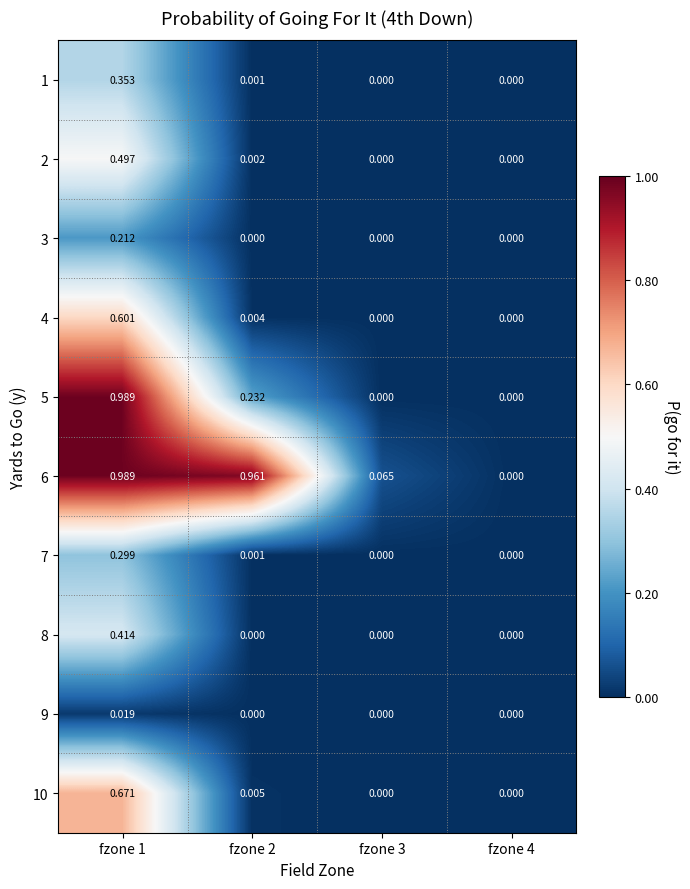

Is the value of 5 at fzone 1 greater than the value of 1 at fzone 2?

Yes